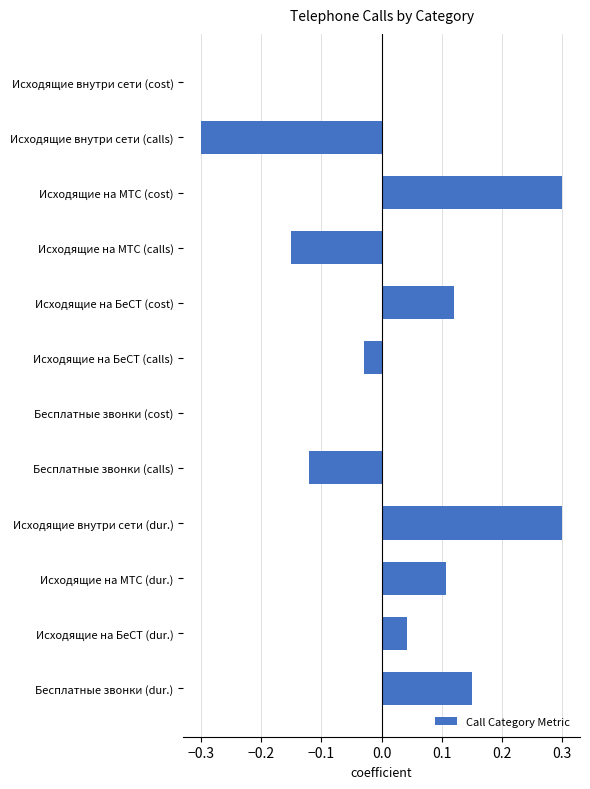

Between Исходящие внутри сети (cost) and Исходящие внутри сети (calls), which is larger?

Исходящие внутри сети (cost)